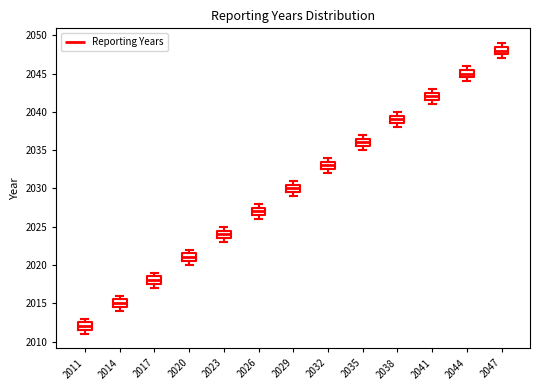

Which box has the lowest median line?

2011